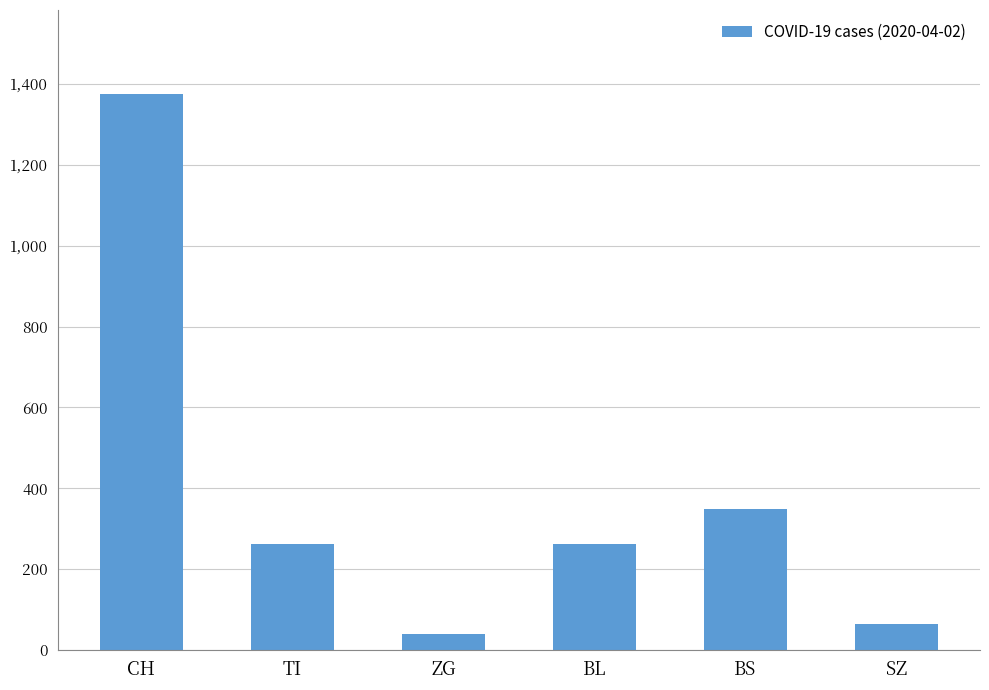

Where is the data nearest to the value 708?

BS